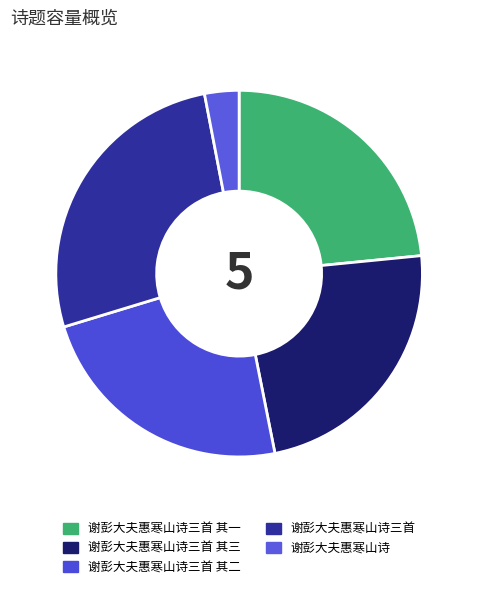

The 谢彭大夫惠寒山诗三首 slice represents 33% of the pie. True or false?

False